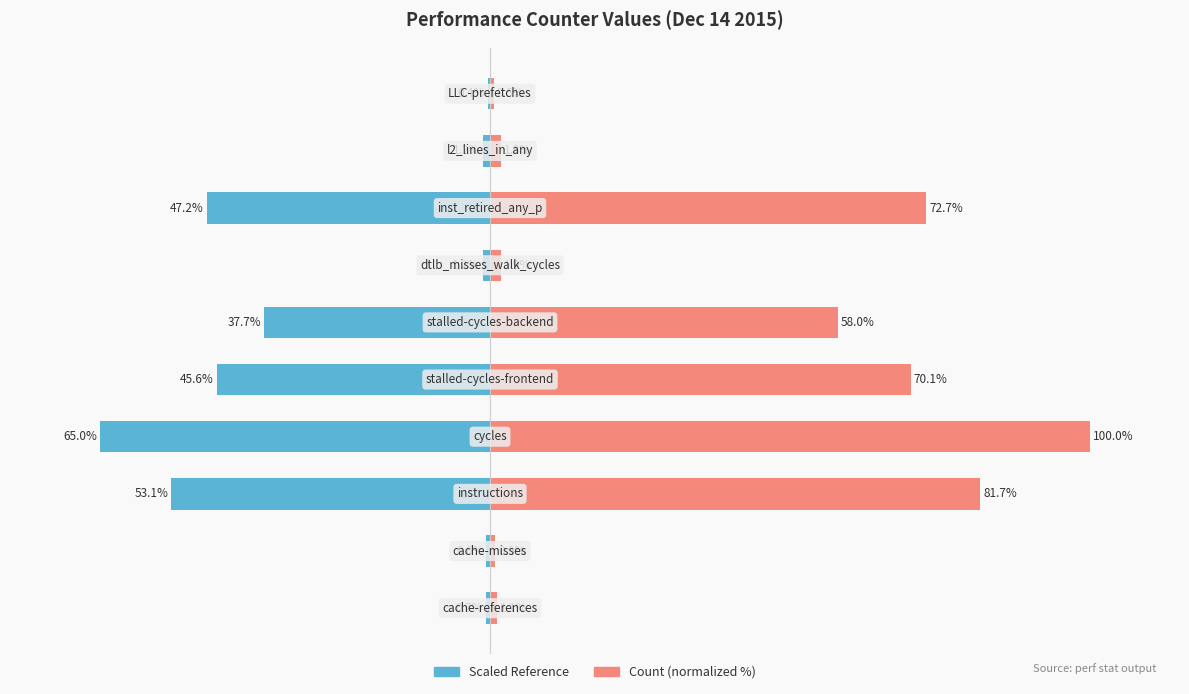

List the series in order of their peak value, lowest first.

Left (scaled), Count (normalized %)